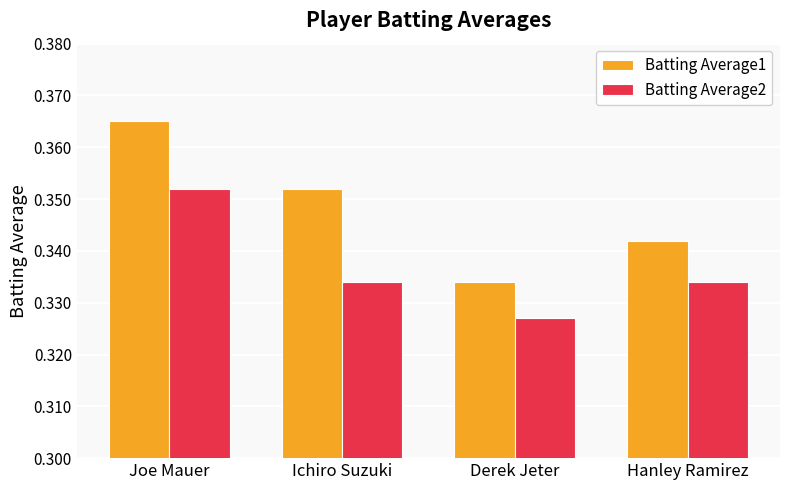

What position from the left is Hanley Ramirez?

4